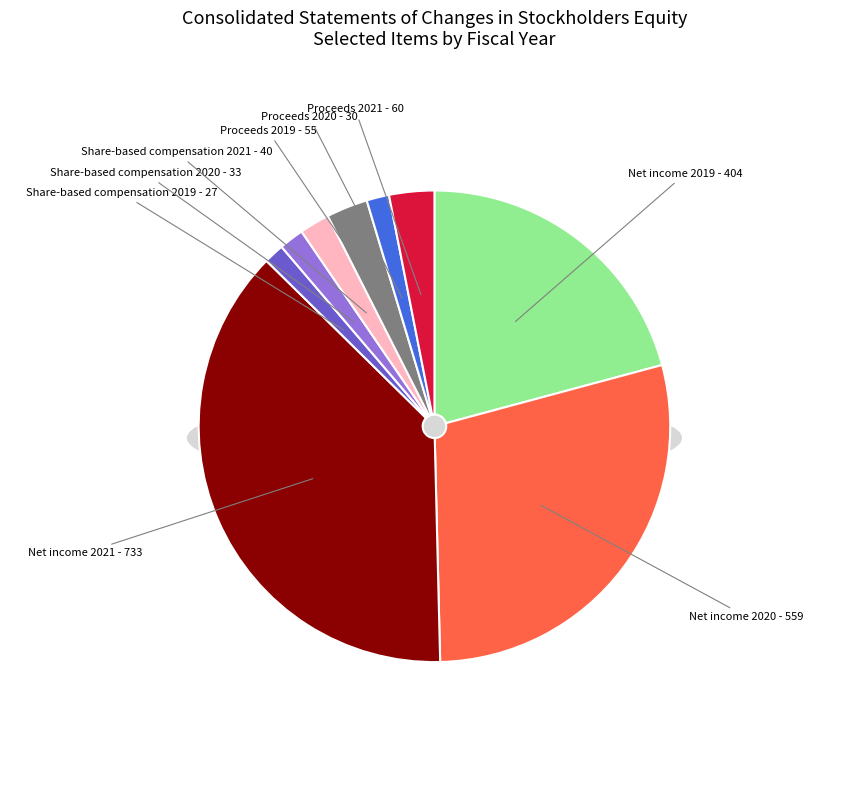

What is the change in value from Net income 2021 to Proceeds 2020?

-703